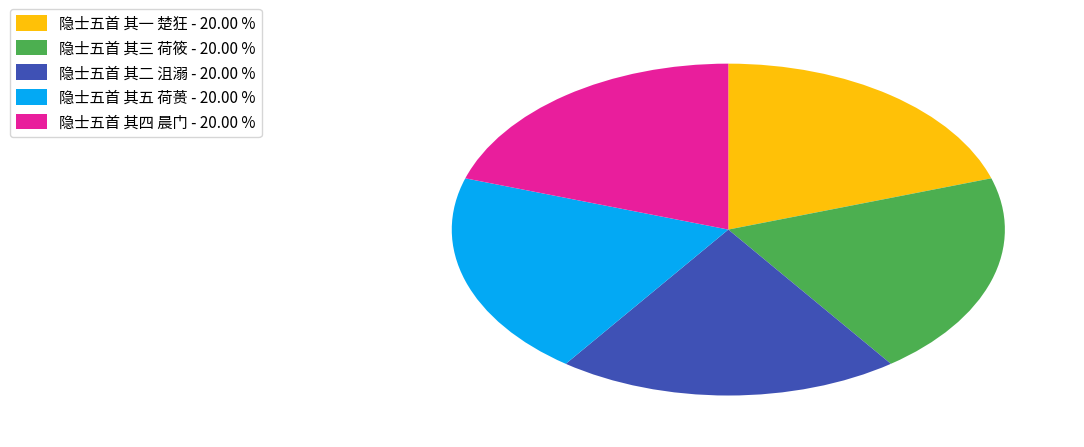

Is it true that 隐士五首 其四 晨门 is 20% of the pie?

True